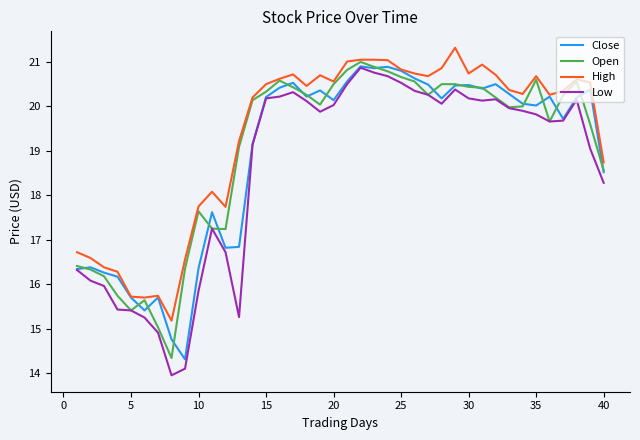

What is the maximum value for Low?

20.9